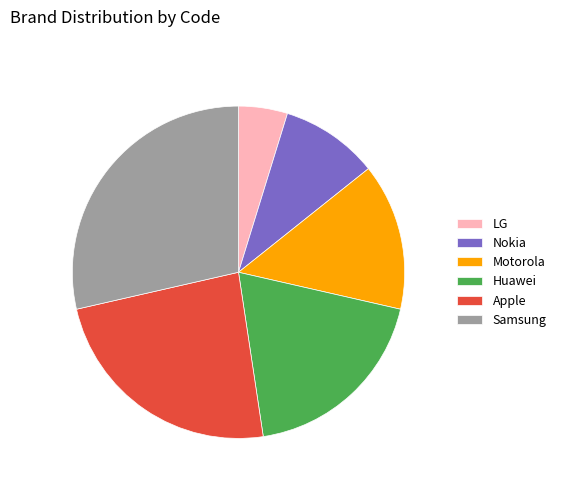

Which category has the smallest portion of the pie?

LG